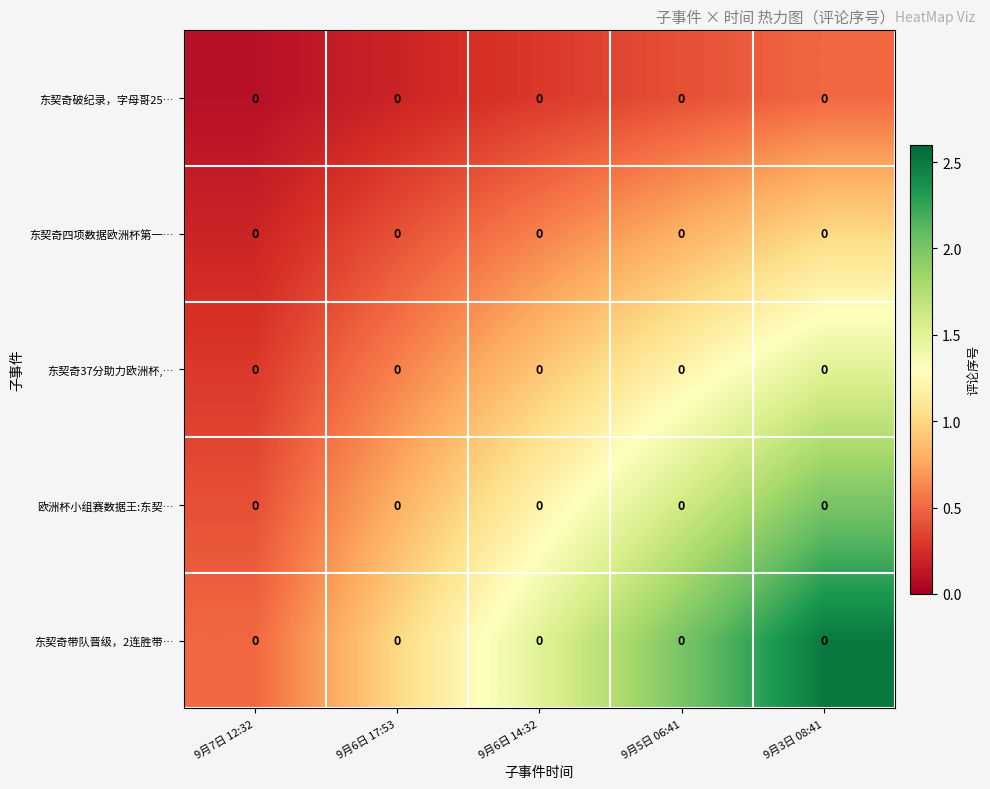

Which has a higher value, 9月7日 12:32 or 9月5日 06:41?

9月5日 06:41